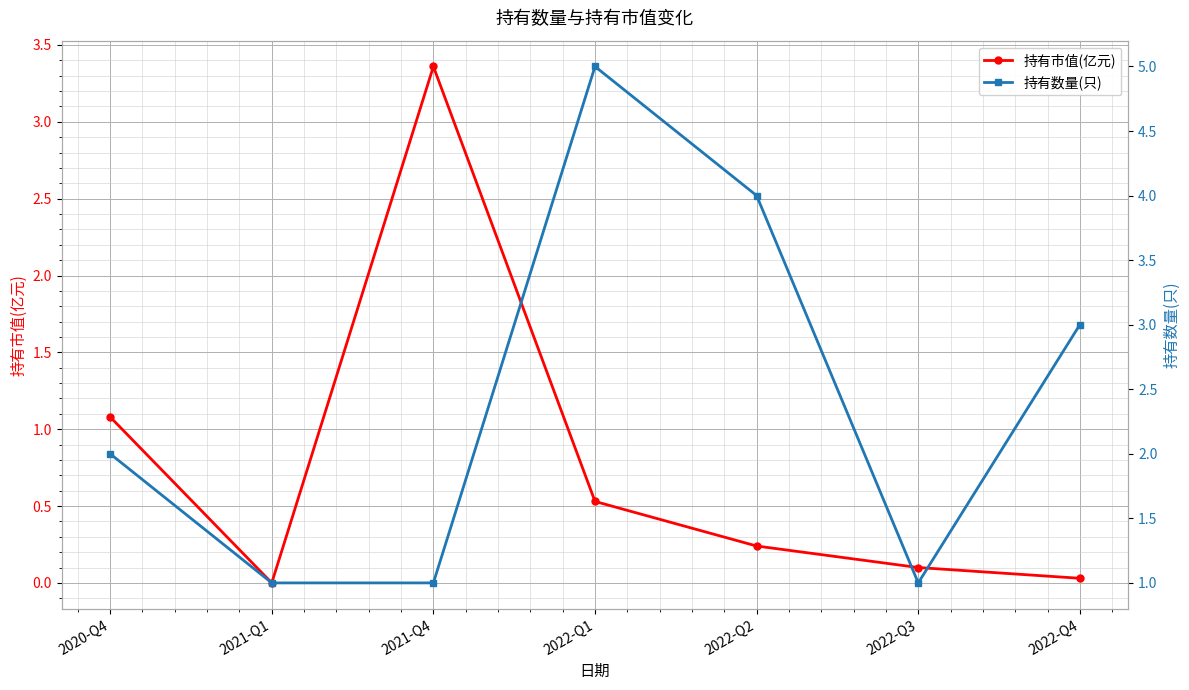

The 持有市值(亿元) series shows 0.1 at 2022-Q3. True or false?

True